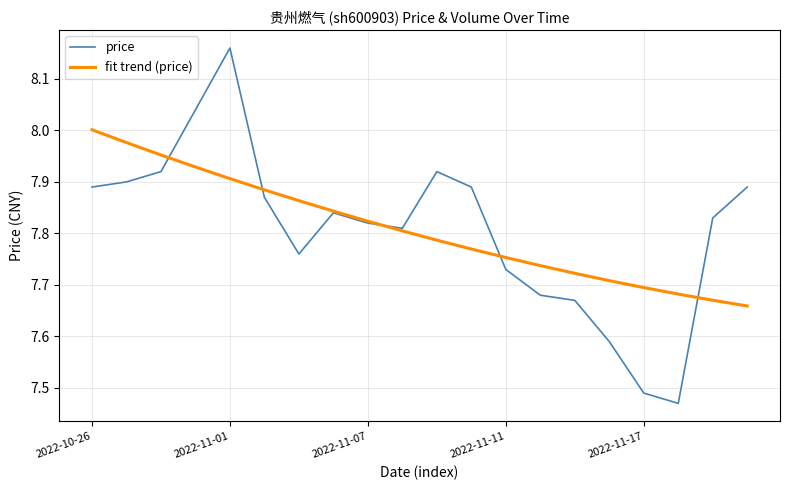

Which series has the largest range (max minus min)?

price